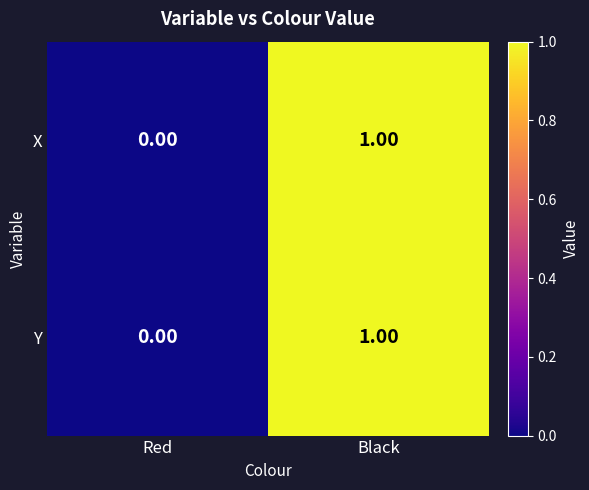

Rank the categories by X value from highest to lowest.

Black, Red